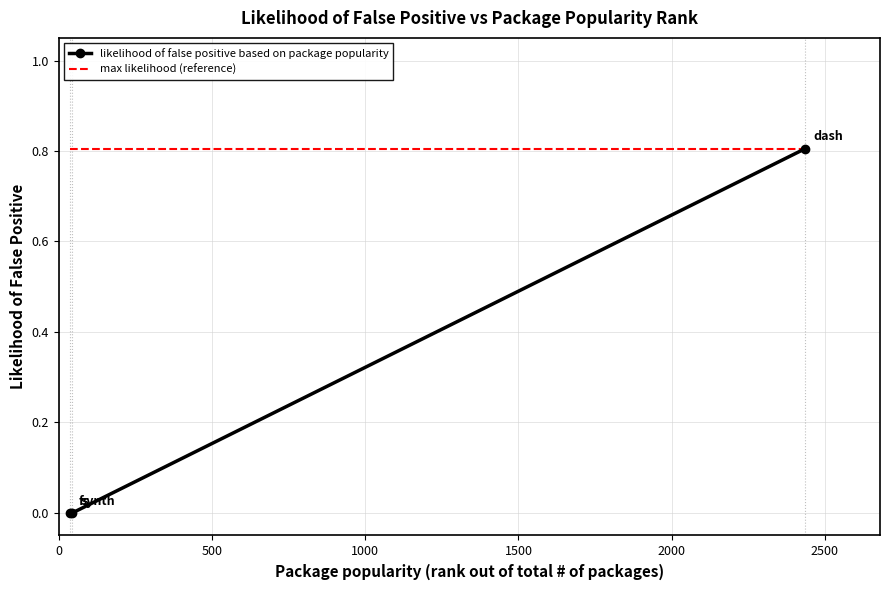

Reading left to right, list all the values displayed in this chart.

likelihood of false positive based on package popularity: 0.0	0.0	0.8
max likelihood (reference): 0.8	0.8	0.8